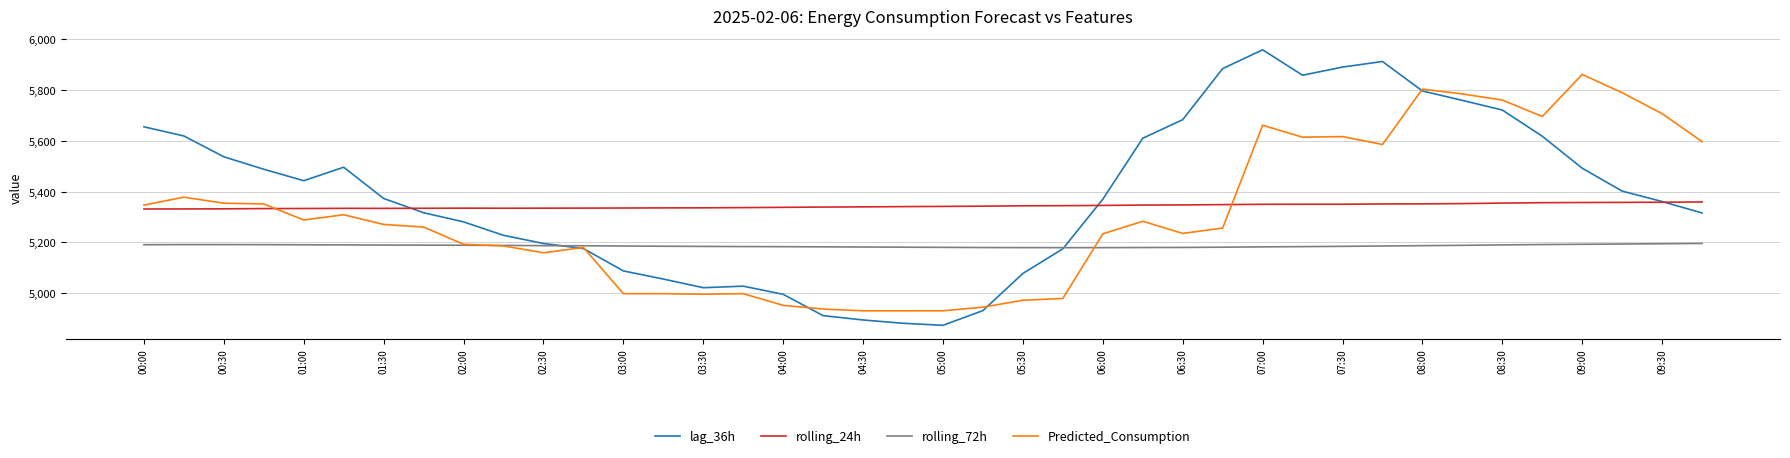

List the series in order of their overall mean, highest first.

lag_36h, rolling_24h, Predicted_Consumption, rolling_72h